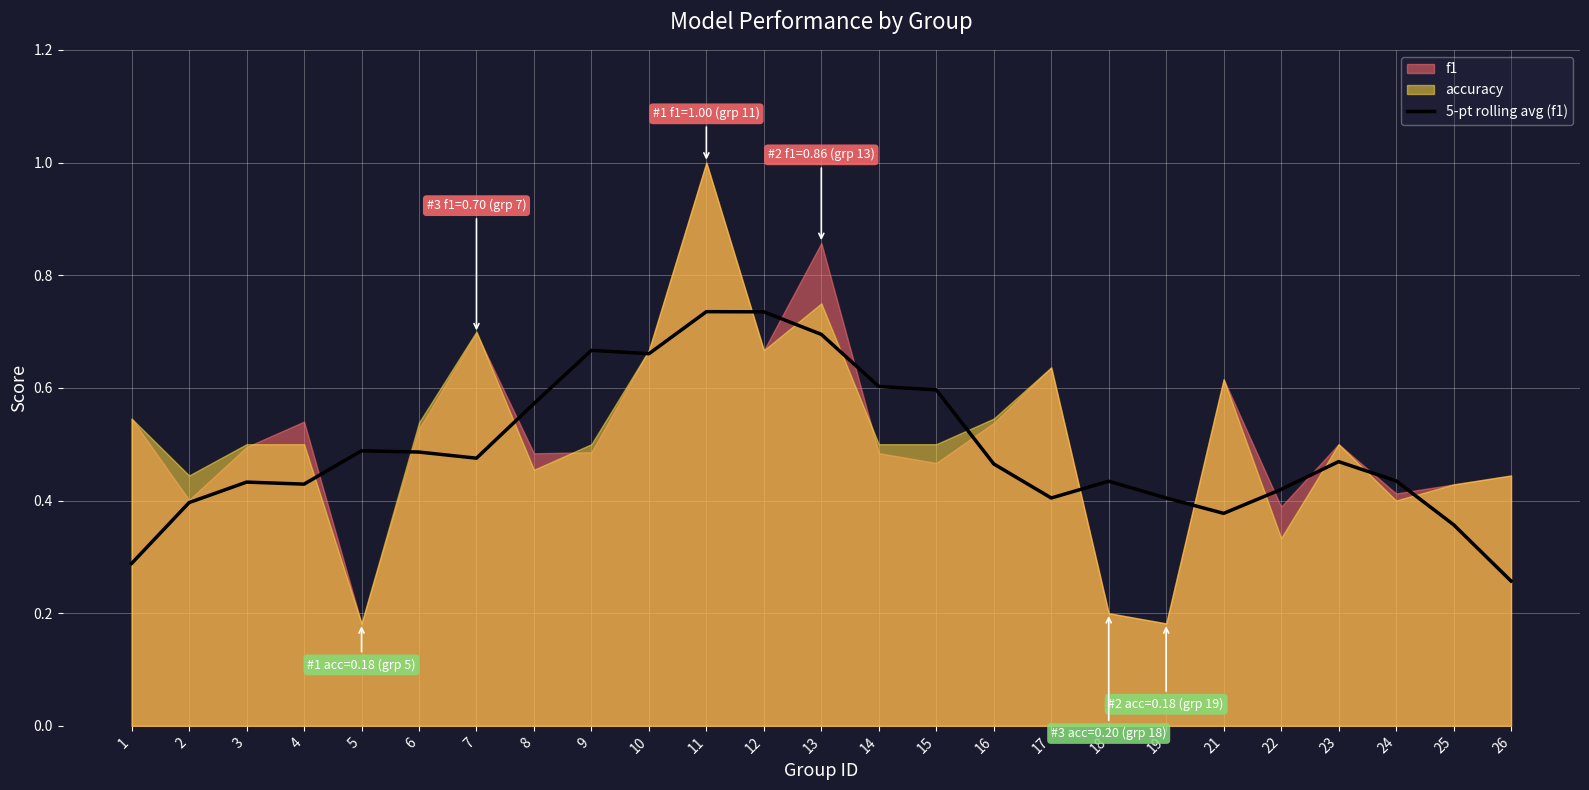

How many points are higher than both their immediate neighbors (excluding endpoints)?

6